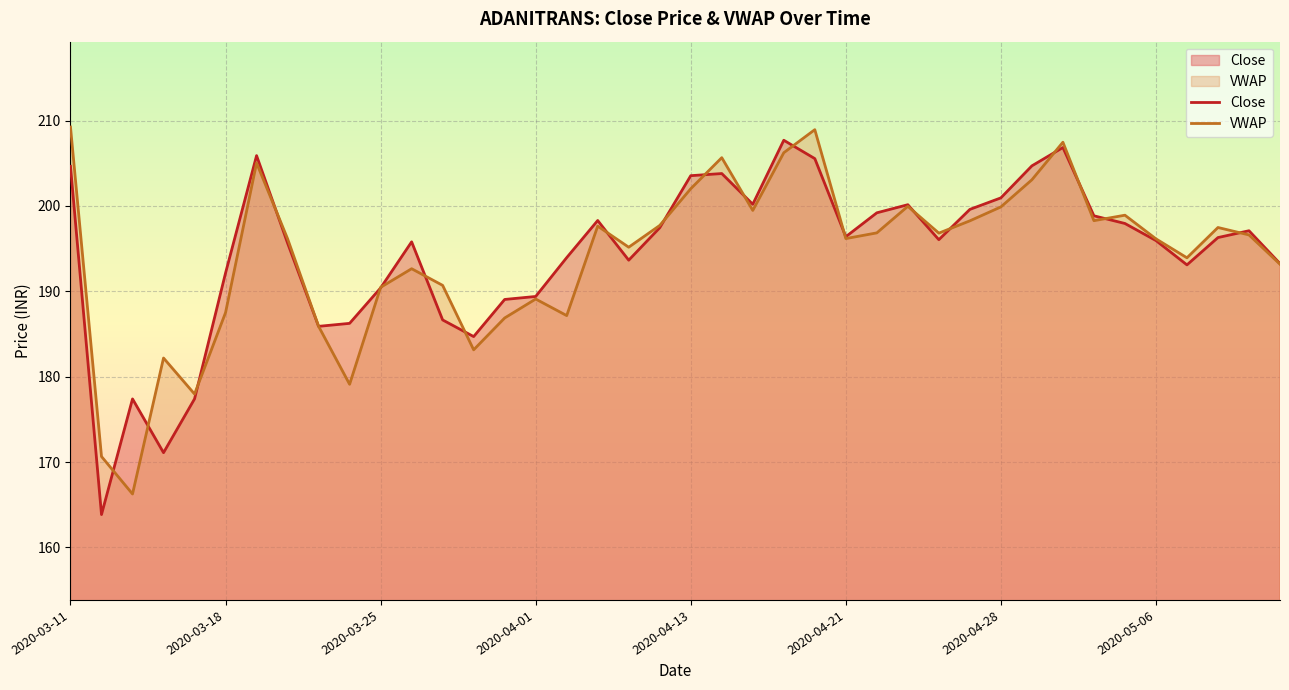

The VWAP series shows 346.5 at 2020-05-06. True or false?

False